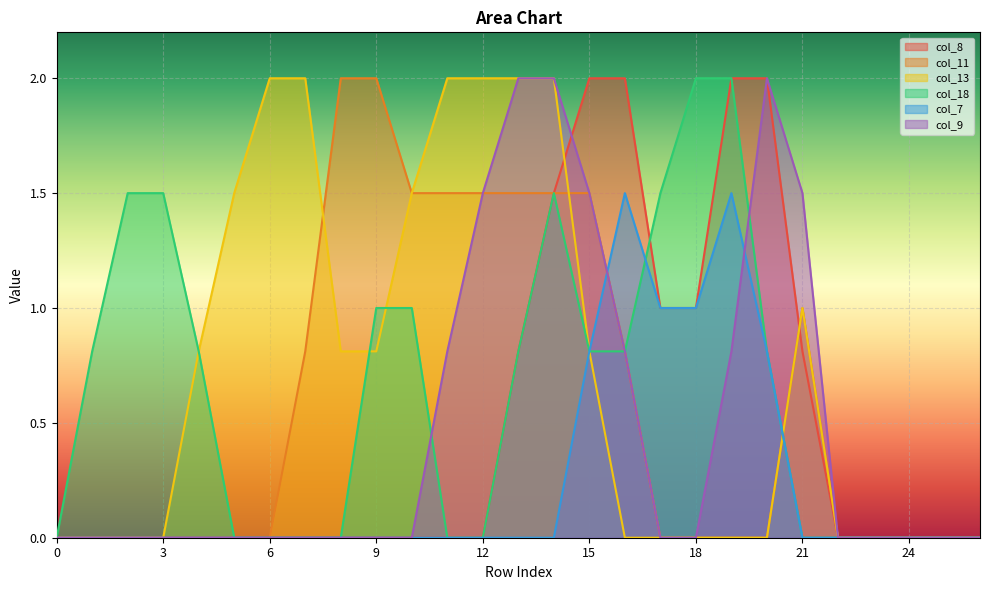

Reading right to left, list all the values displayed in this chart.

col_8: 0.0	0.0	0.0	0.0	0.0	0.8	2.0	2.0	1.0	1.0	2.0	2.0	1.5	0.8	0.0	0.0	0.0	0.0	0.0	0.0	0.0	0.0	0.0	0.0	0.0	0.0	0.0
col_11: 0.0	0.0	0.0	0.0	0.0	1.0	0.0	0.0	0.0	0.0	0.8	1.5	1.5	1.5	1.5	1.5	1.5	2.0	2.0	0.8	0.0	0.0	0.0	0.0	0.0	0.0	0.0
col_13: 0.0	0.0	0.0	0.0	0.0	1.0	0.0	0.0	0.0	0.0	0.0	0.8	2.0	2.0	2.0	2.0	1.5	0.8	0.8	2.0	2.0	1.5	0.8	0.0	0.0	0.0	0.0
col_18: 0.0	0.0	0.0	0.0	0.0	0.0	0.8	2.0	2.0	1.5	0.8	0.8	1.5	0.8	0.0	0.0	1.0	1.0	0.0	0.0	0.0	0.0	0.8	1.5	1.5	0.8	0.0
col_7: 0.0	0.0	0.0	0.0	0.0	0.0	0.8	1.5	1.0	1.0	1.5	0.8	0.0	0.0	0.0	0.0	0.0	0.0	0.0	0.0	0.0	0.0	0.0	0.0	0.0	0.0	0.0
col_9: 0.0	0.0	0.0	0.0	0.0	1.5	2.0	0.8	0.0	0.0	0.8	1.5	2.0	2.0	1.5	0.8	0.0	0.0	0.0	0.0	0.0	0.0	0.0	0.0	0.0	0.0	0.0